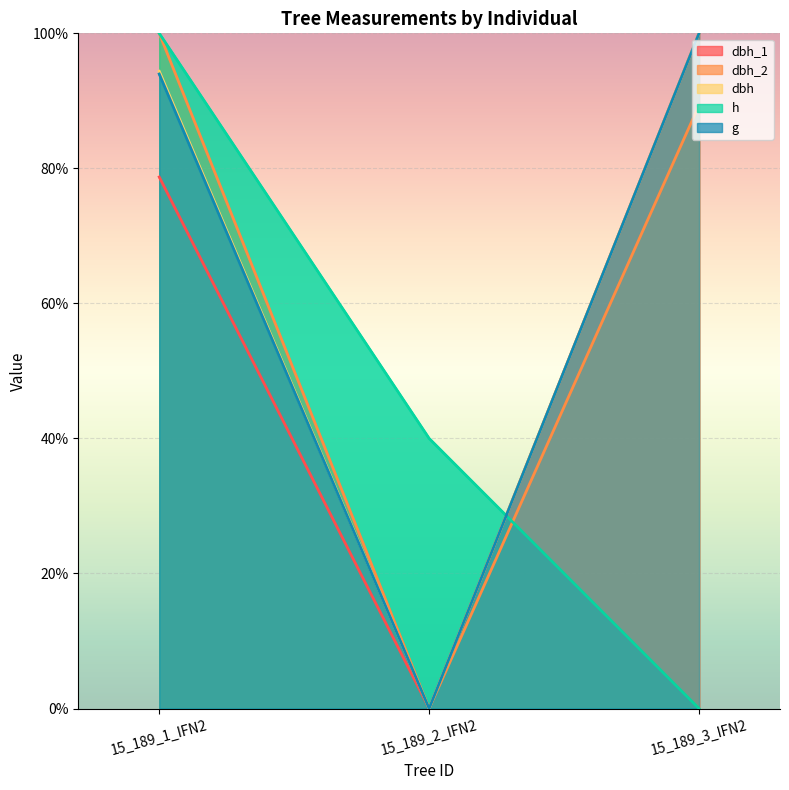

What are all the series names shown in the legend?

dbh_1, dbh_2, dbh, h, g